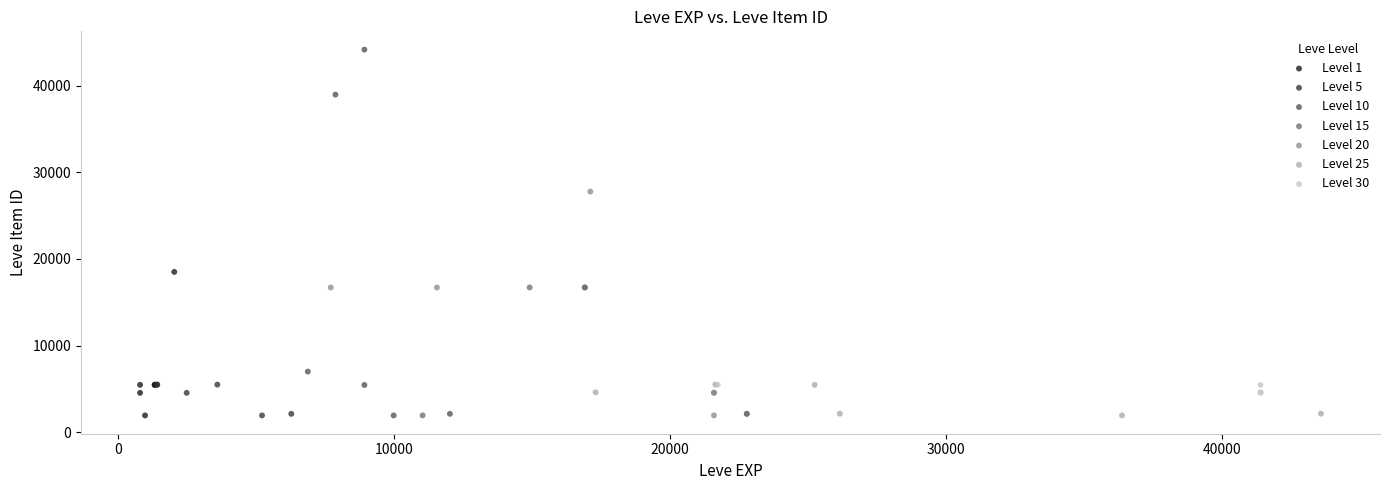

Which series has the largest Y range (max minus min)?

Level 10